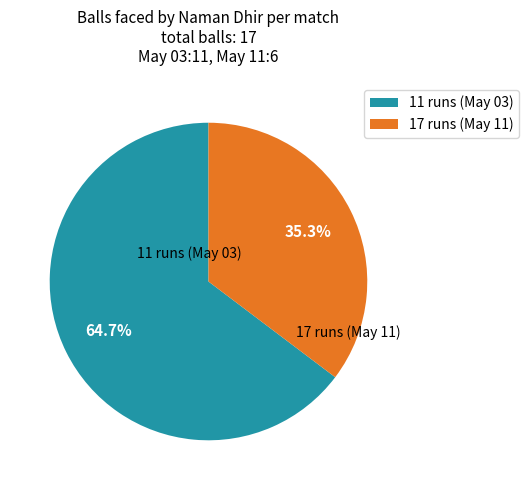

Approximately how many times larger is the value at 11 runs (May 03) compared to 17 runs (May 11)?

1.8